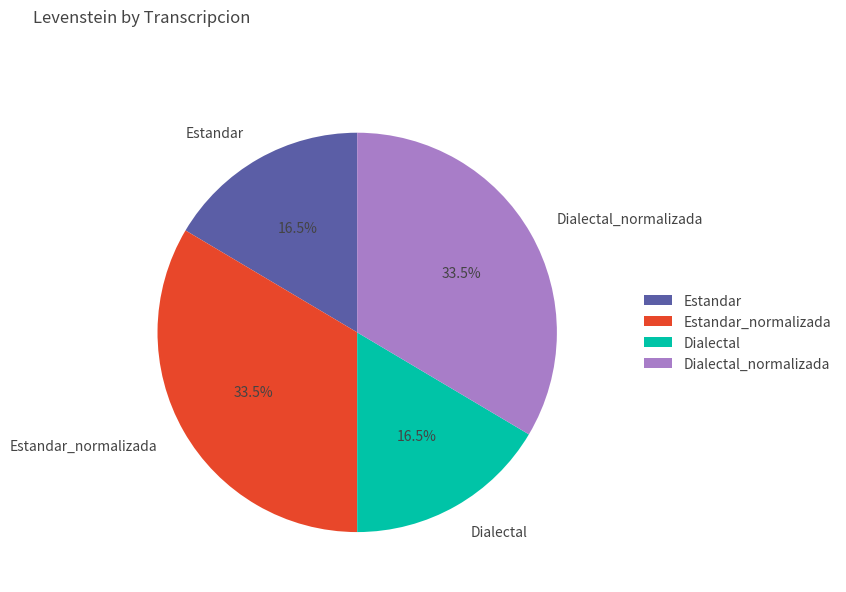

How many segments does this pie chart have?

4